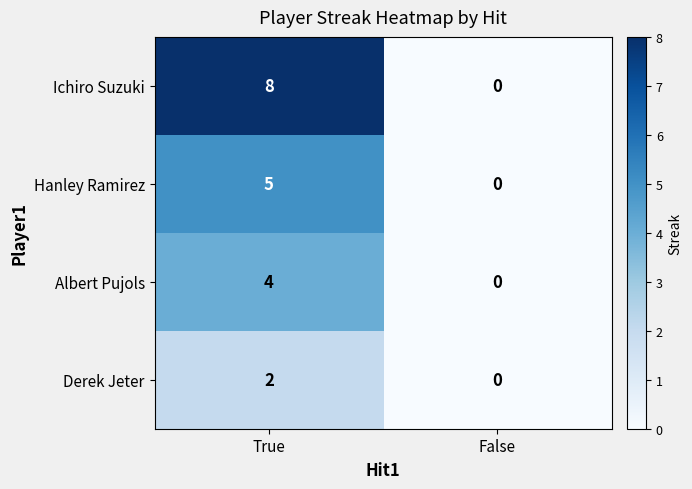

What is the average value of the Ichiro Suzuki series?

4